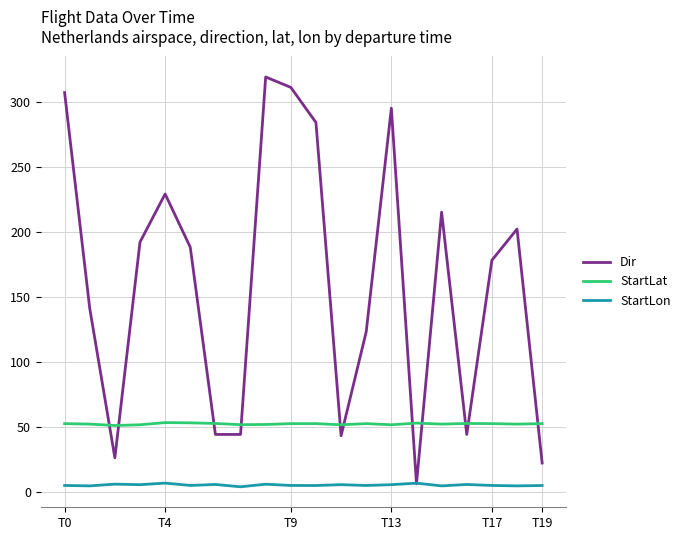

What is the maximum value shown in the chart?

319.0